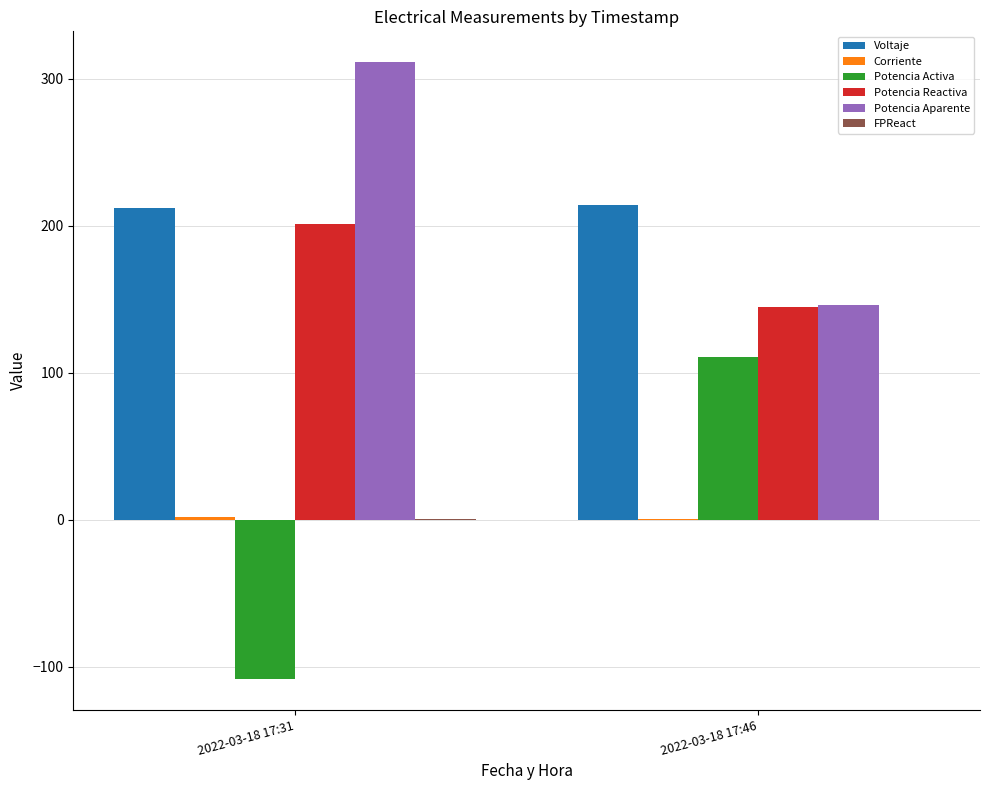

Which label corresponds to the largest value in the chart?

2022-03-18 17:31